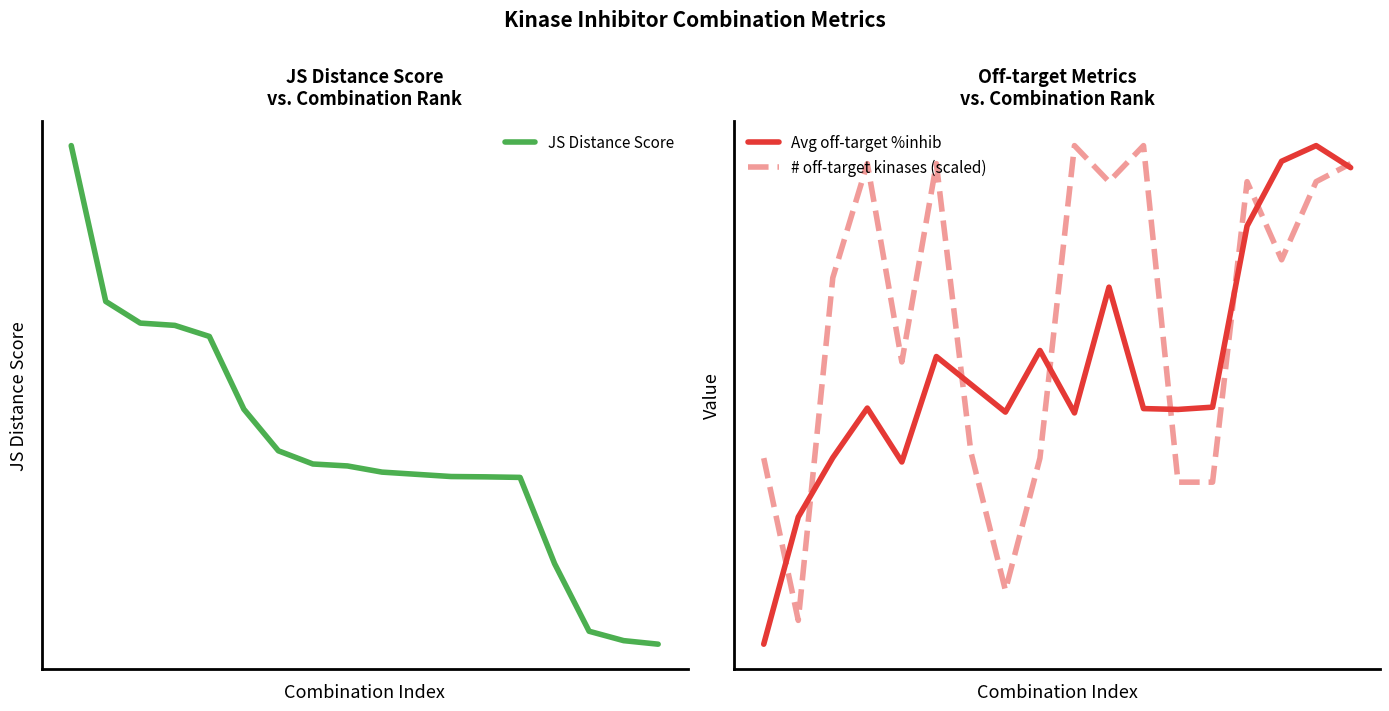

What value does the # off-target kinases (scaled) series have at 8?

16.5